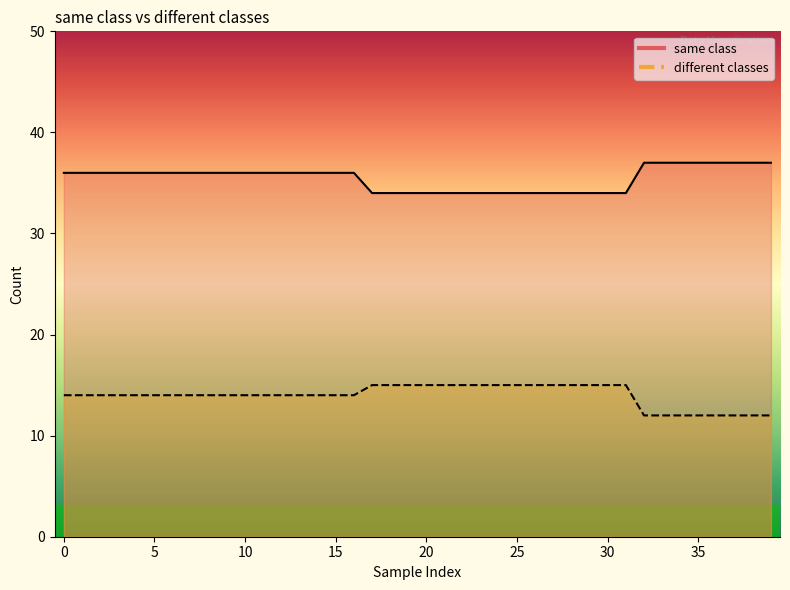

What is the maximum value for different classes?

15